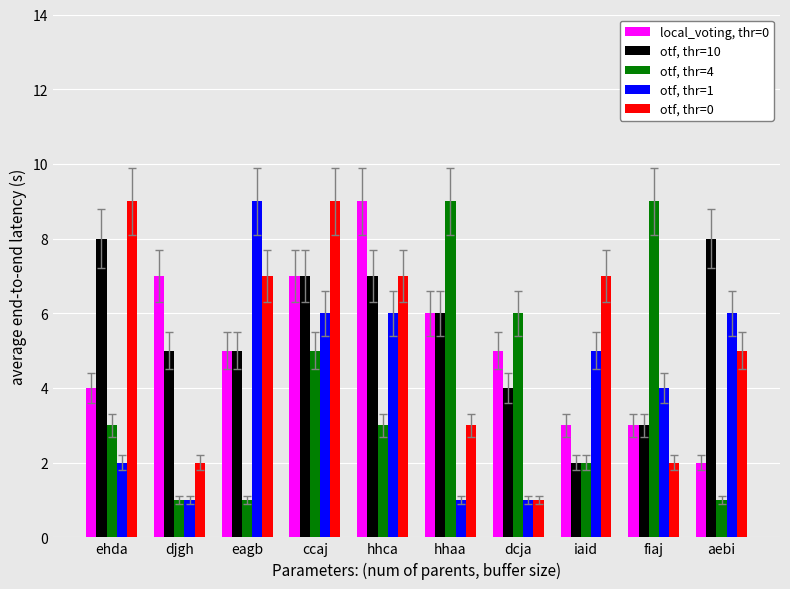

The value of otf, thr=1 at iaid is 5. True or false?

True